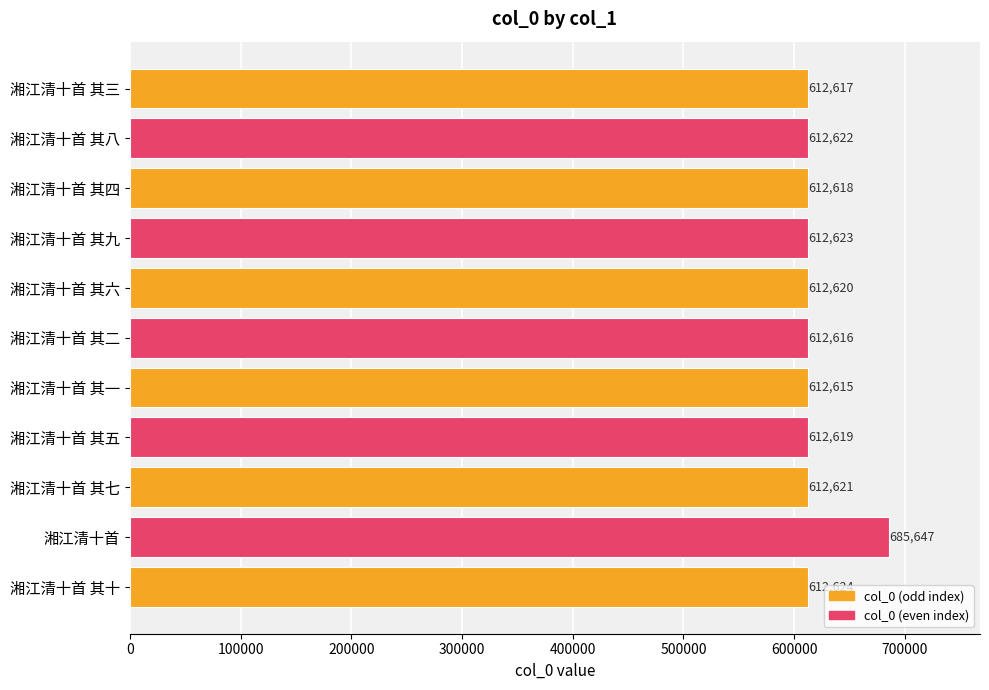

List the labels in order of value, largest first.

湘江清十首, 湘江清十首 其十, 湘江清十首 其九, 湘江清十首 其八, 湘江清十首 其七, 湘江清十首 其六, 湘江清十首 其五, 湘江清十首 其四, 湘江清十首 其三, 湘江清十首 其二, 湘江清十首 其一